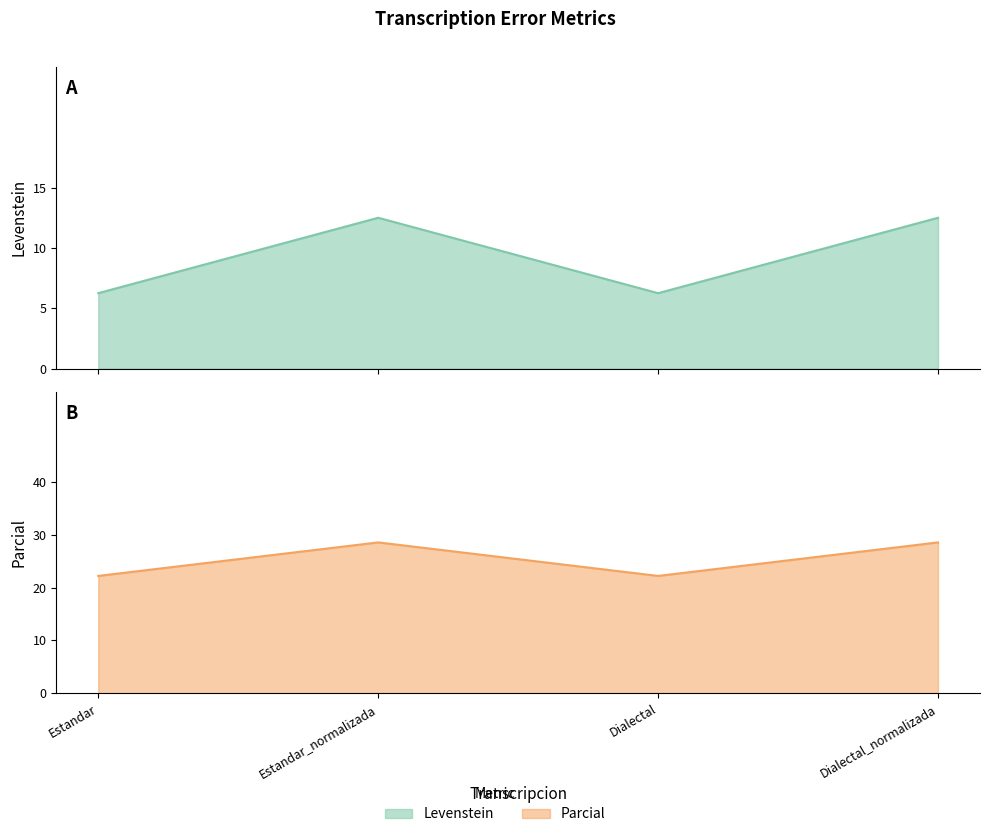

True or false: Levenstein and Parcial cross at least once.

False